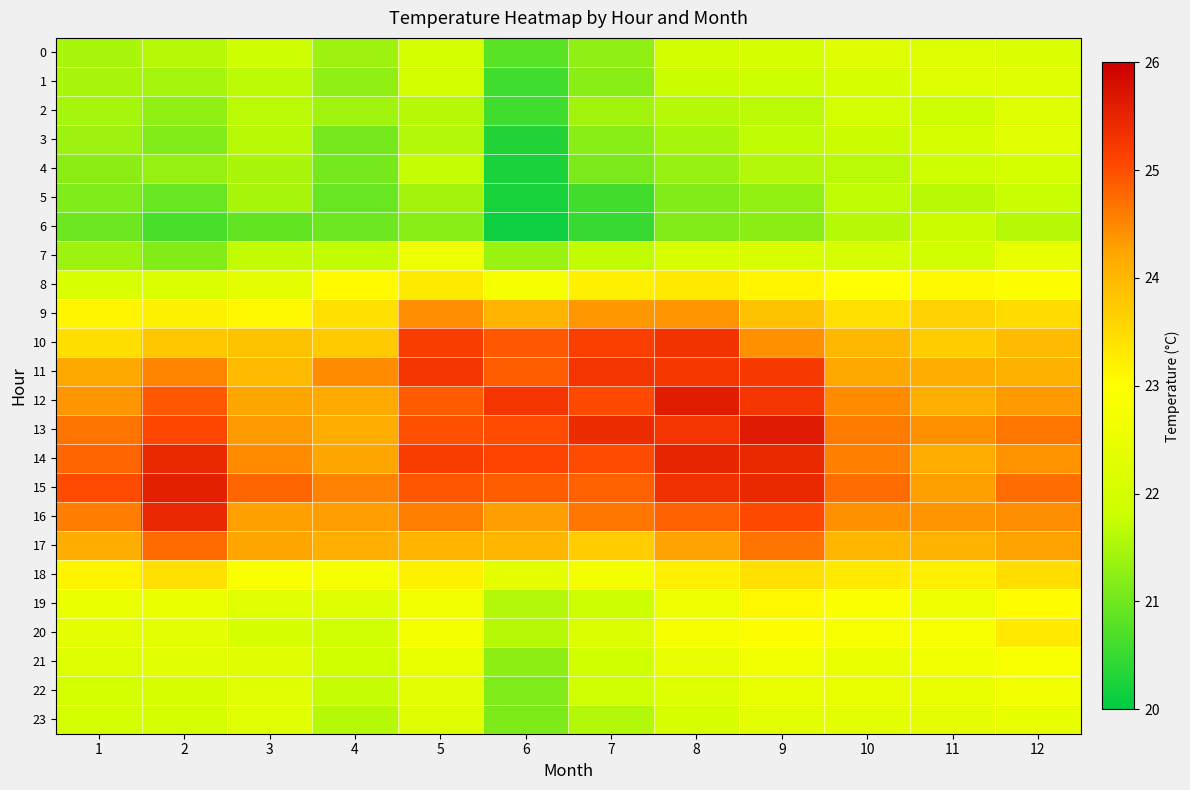

Which label corresponds to the largest value in the chart?

9